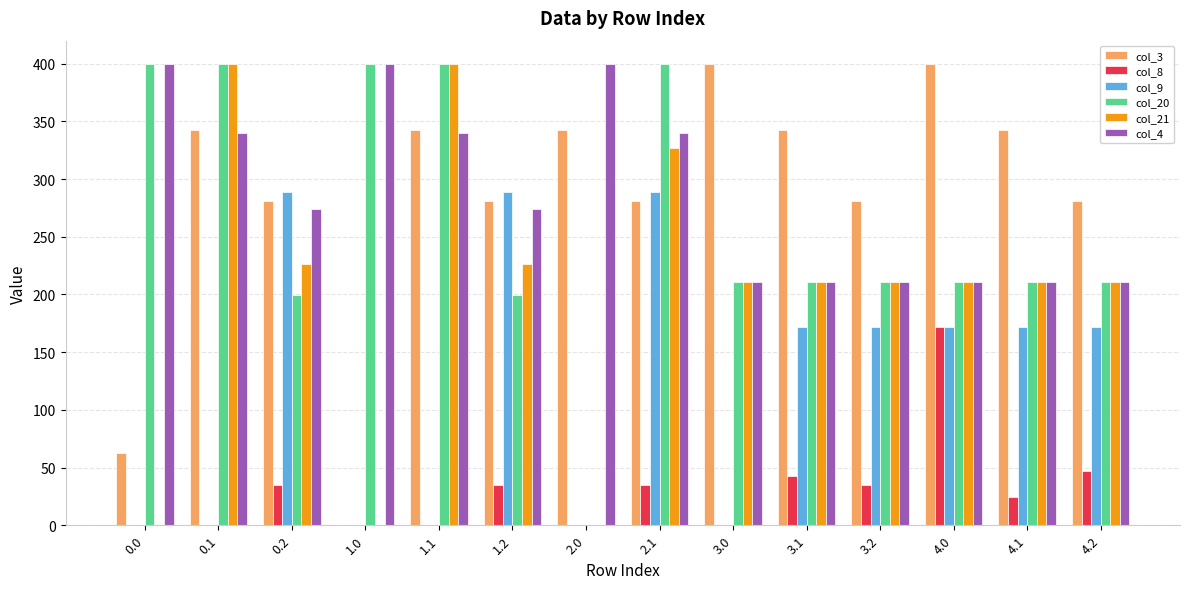

Is it true that col_8 equals 21.2 at 3.1?

False